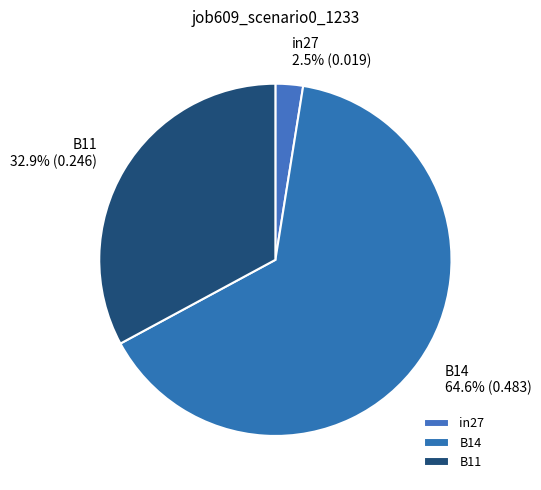

Does B14 represent more than half of the total?

Yes